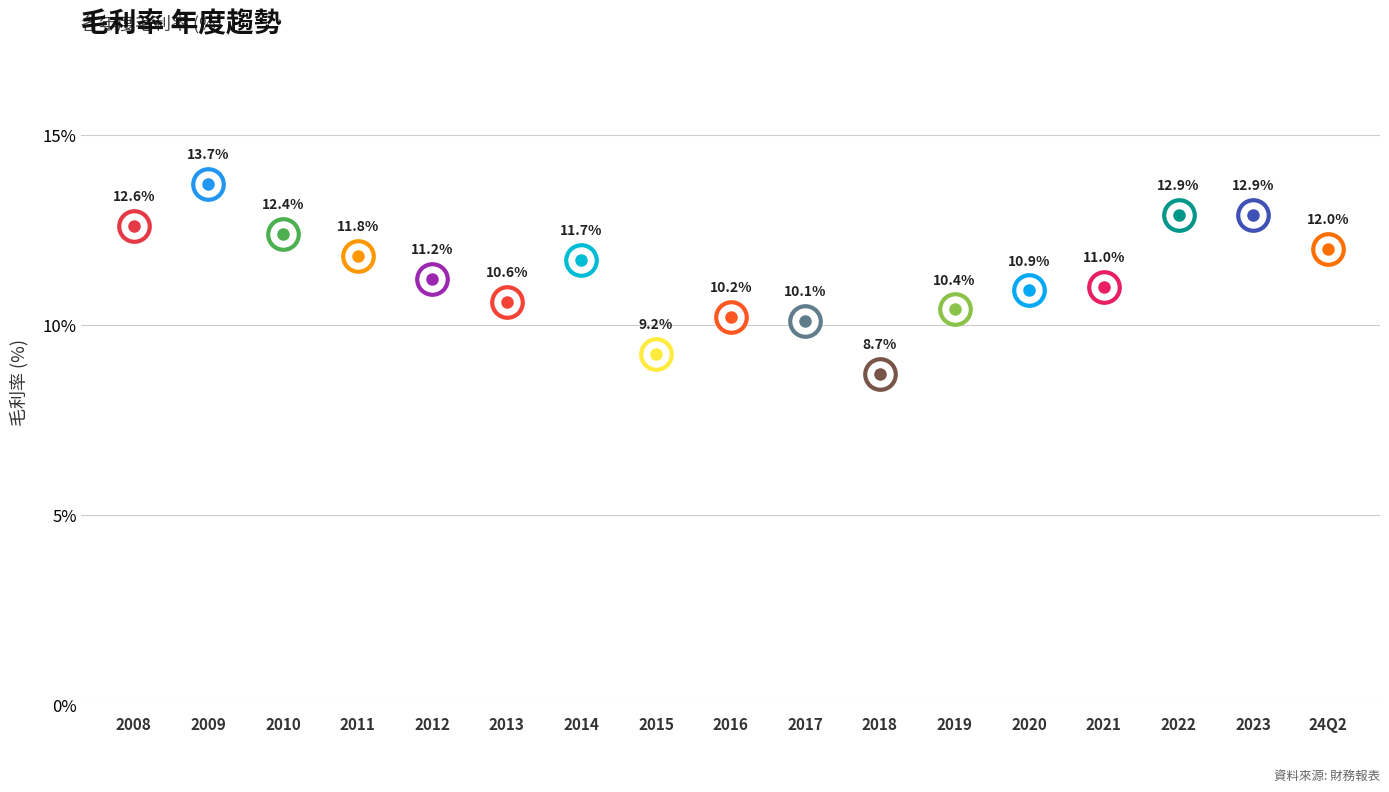

What is the label of the 9th point from the right?

2016